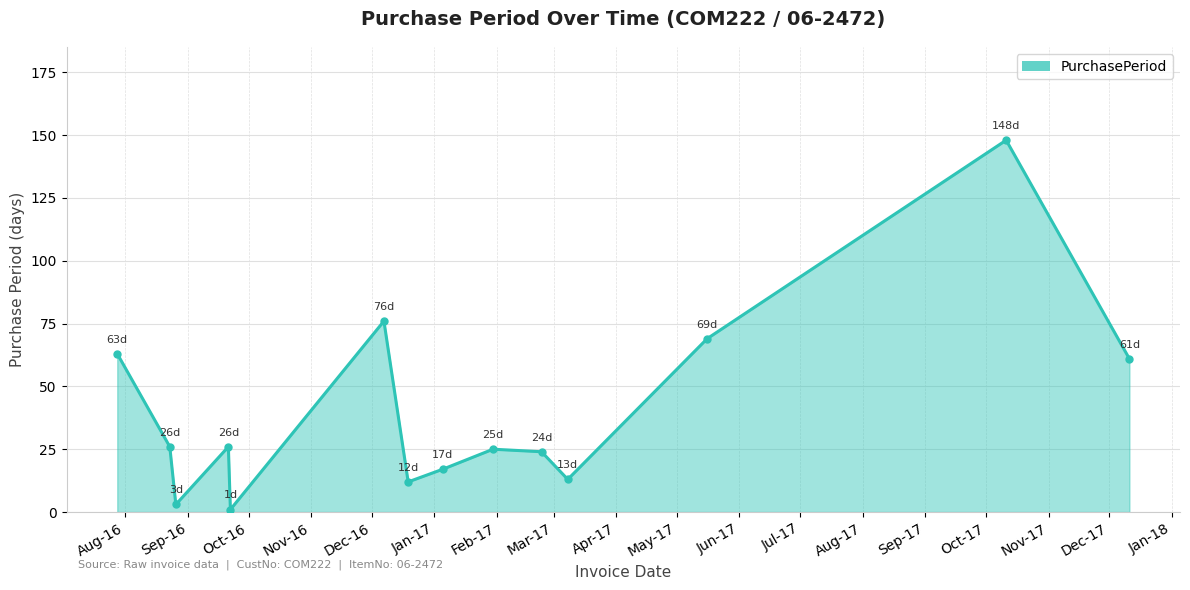

How many interior local peaks (higher than both neighbors) does the data have?

4